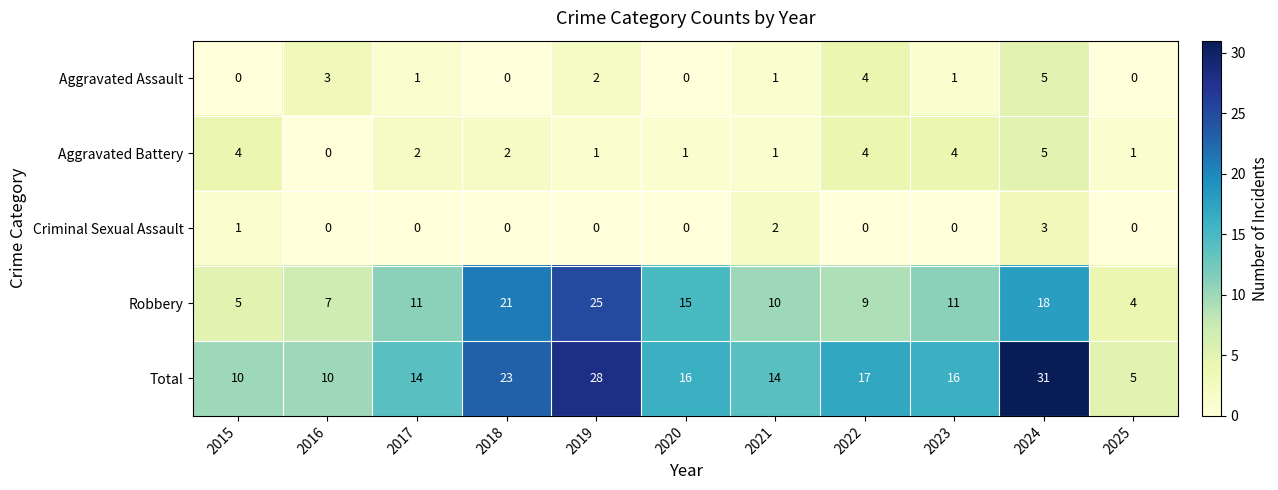

What is the sum of the Robbery values at 2017 and 2015?

16